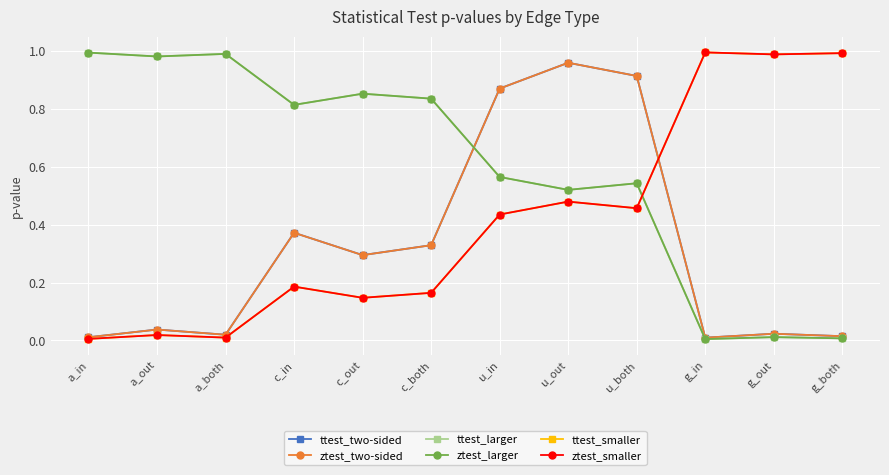

What position from the right is g_out?

2